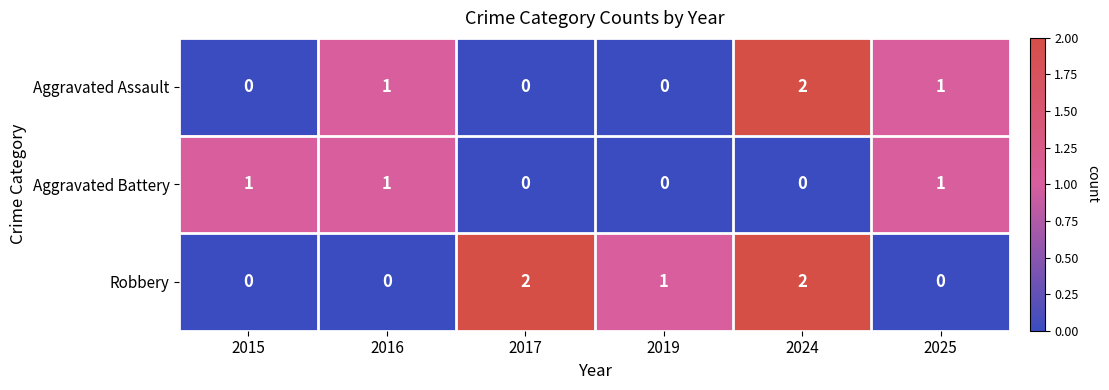

Reading left to right, what are all the values shown in this chart?

Aggravated Assault: 0	1	0	0	2	1
Aggravated Battery: 1	1	0	0	0	1
Robbery: 0	0	2	1	2	0